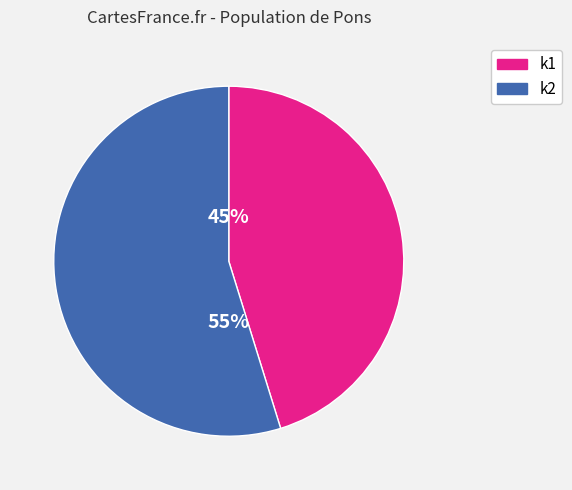

To the nearest percent, what is the difference between the largest and smallest slice percentages?

10%